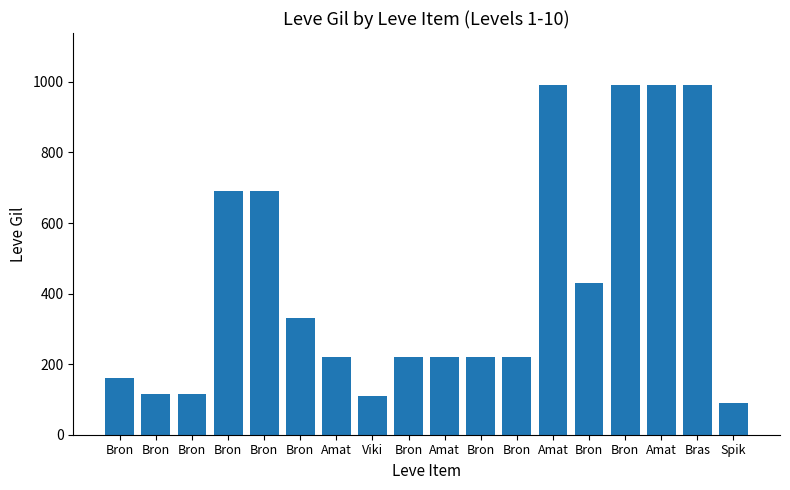

How many series are shown in this chart?

1